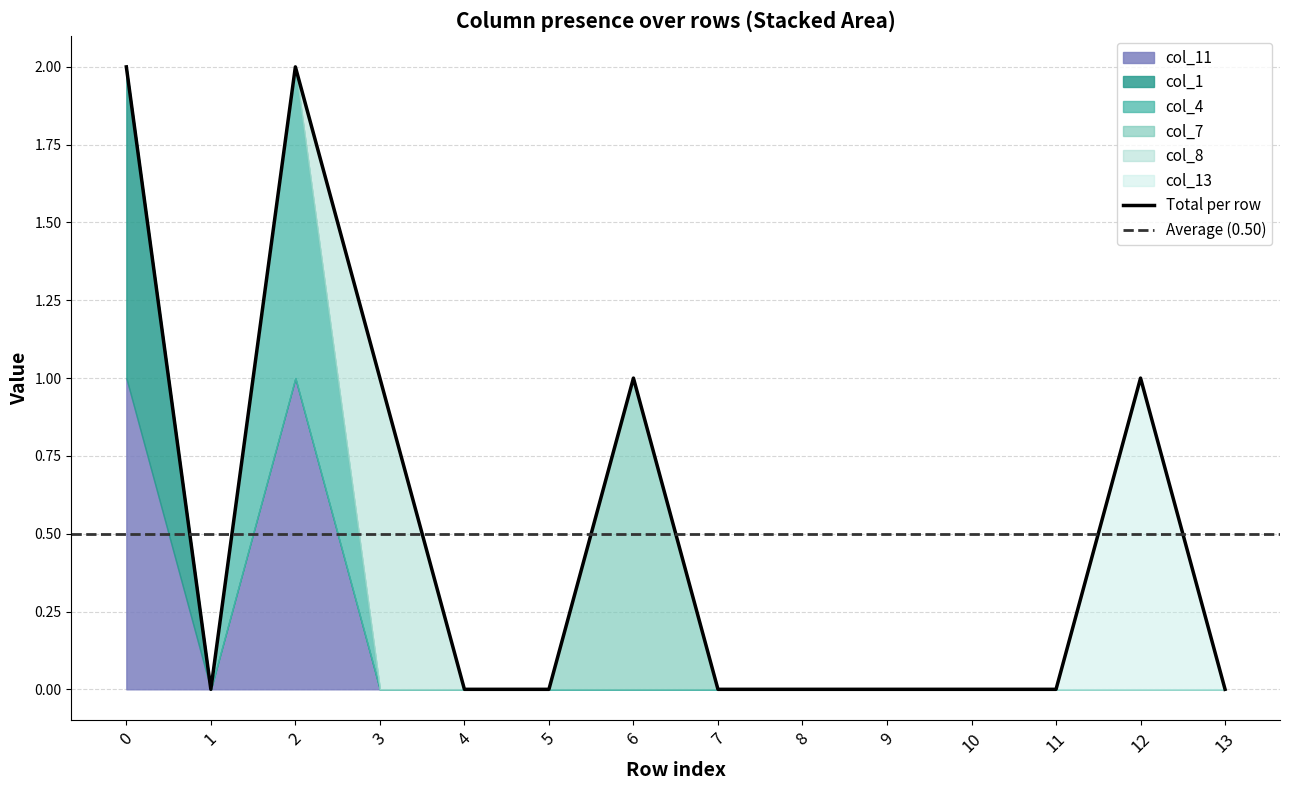

True or false: col_8 has more than 0 points higher than both neighbors.

True